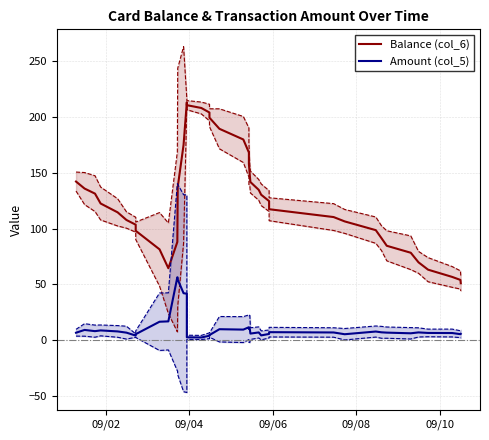

True or false: Amount (col_5) has more than 0 points higher than both neighbors.

True